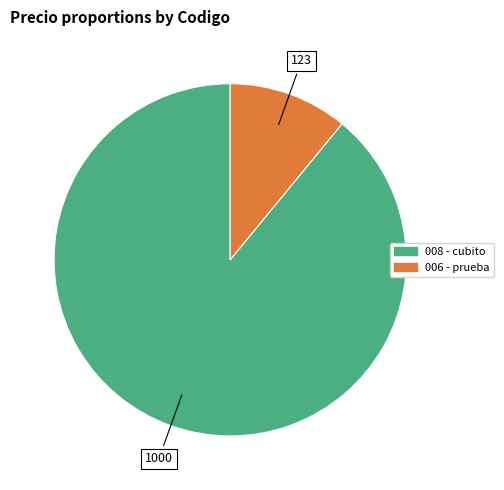

True or false: 006 - prueba accounts for 11% of the total.

True